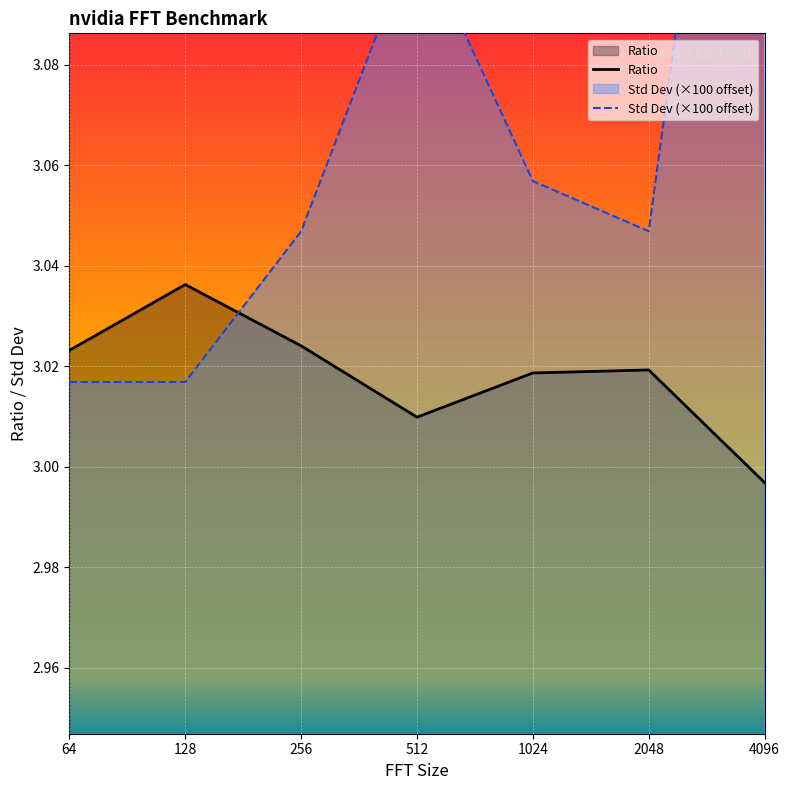

How many lines are shown in the chart?

2